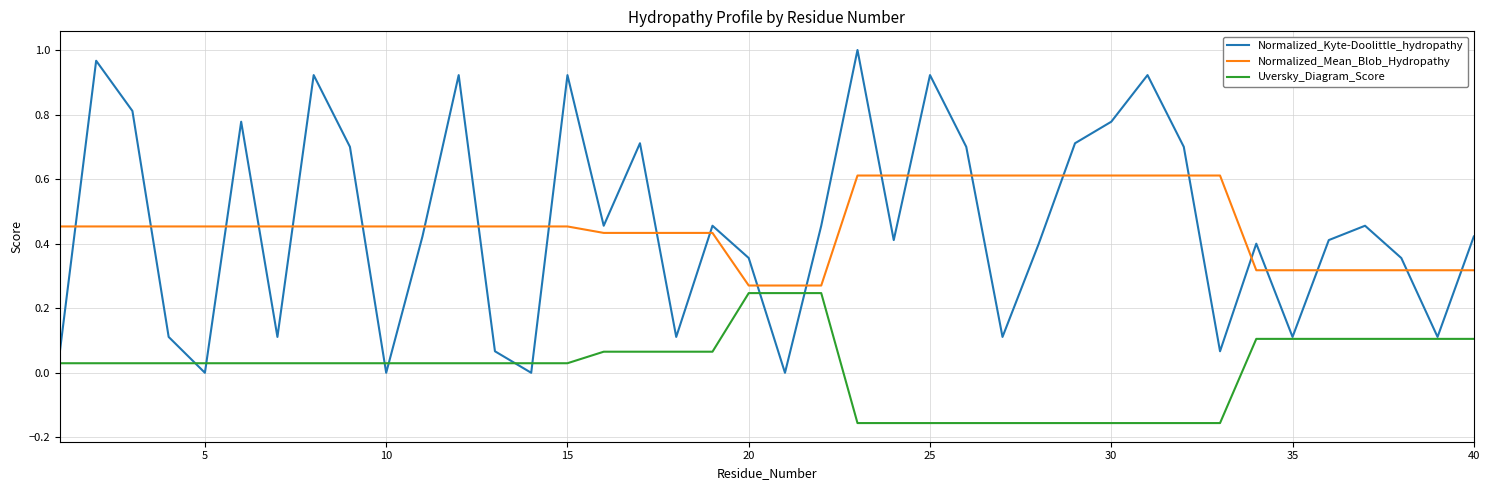

Rank the series by their maximum value, from lowest to highest.

Uversky_Diagram_Score, Normalized_Mean_Blob_Hydropathy, Normalized_Kyte-Doolittle_hydropathy